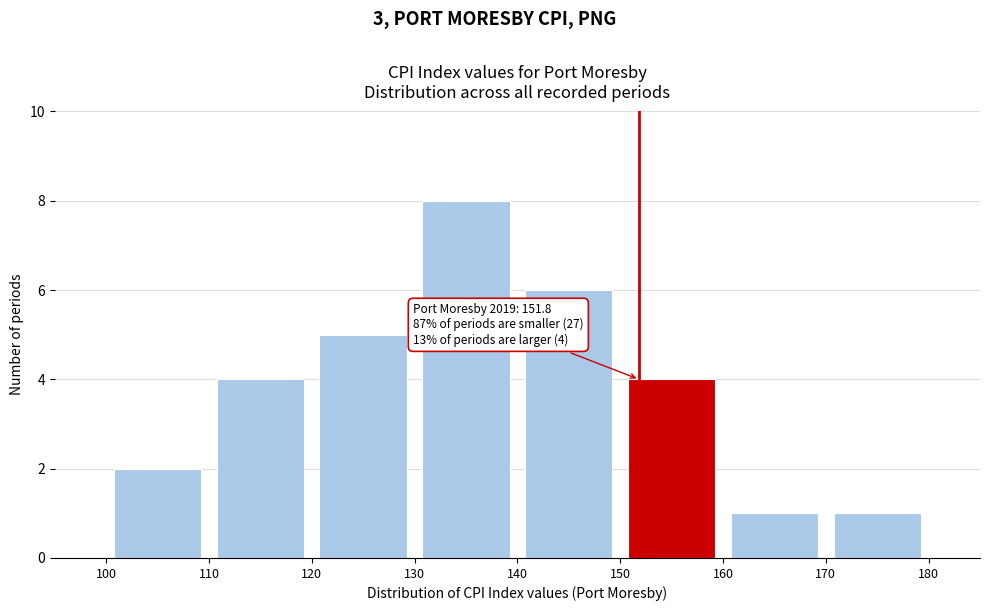

Over which range of the x-axis is the bar tallest?

130 to 140